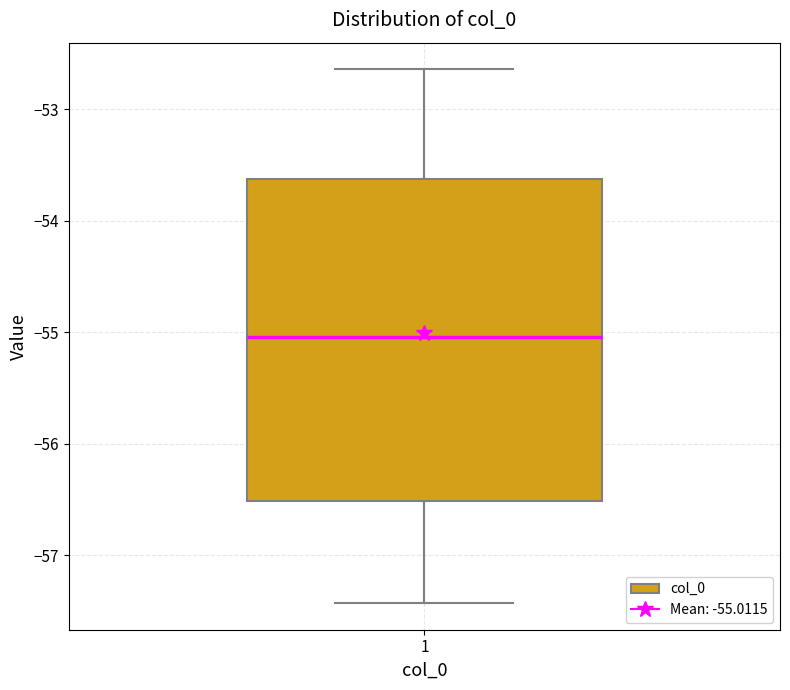

Where does the median line of the box at x = 1 sit on the y-axis? The values are not printed on the chart, so give them approximately, as read against the axis.

-55.0